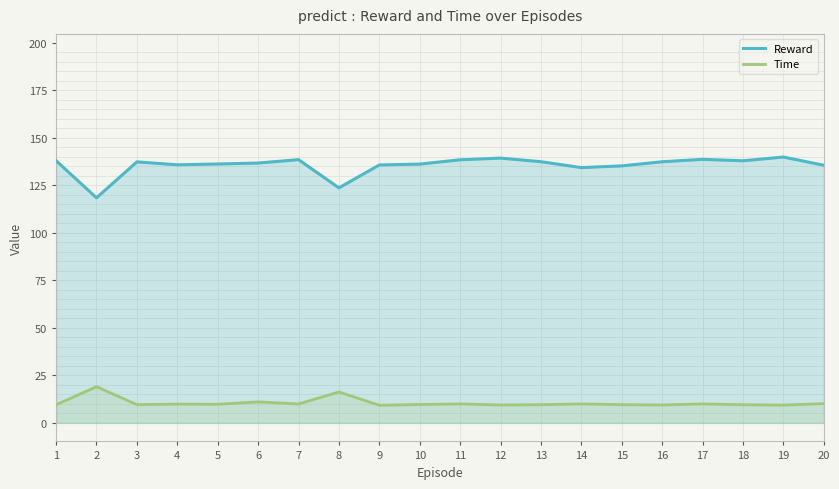

What is the difference between the Reward values at 1 and 19?

1.9